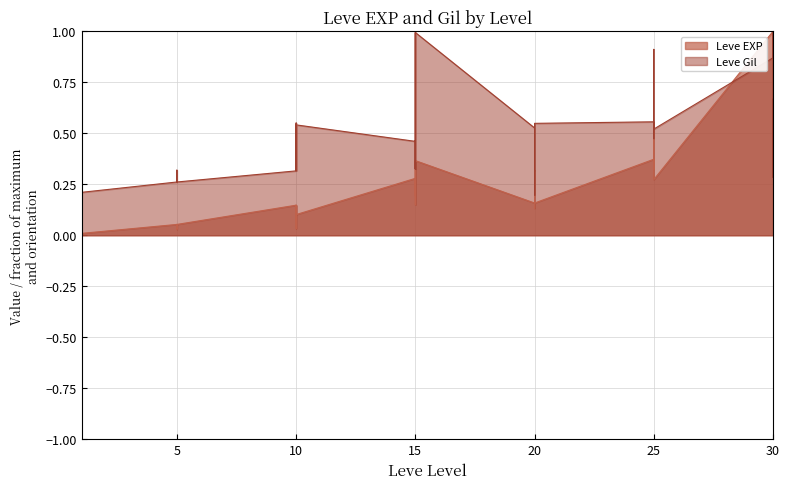

At which label does Leve EXP reach its peak?

30